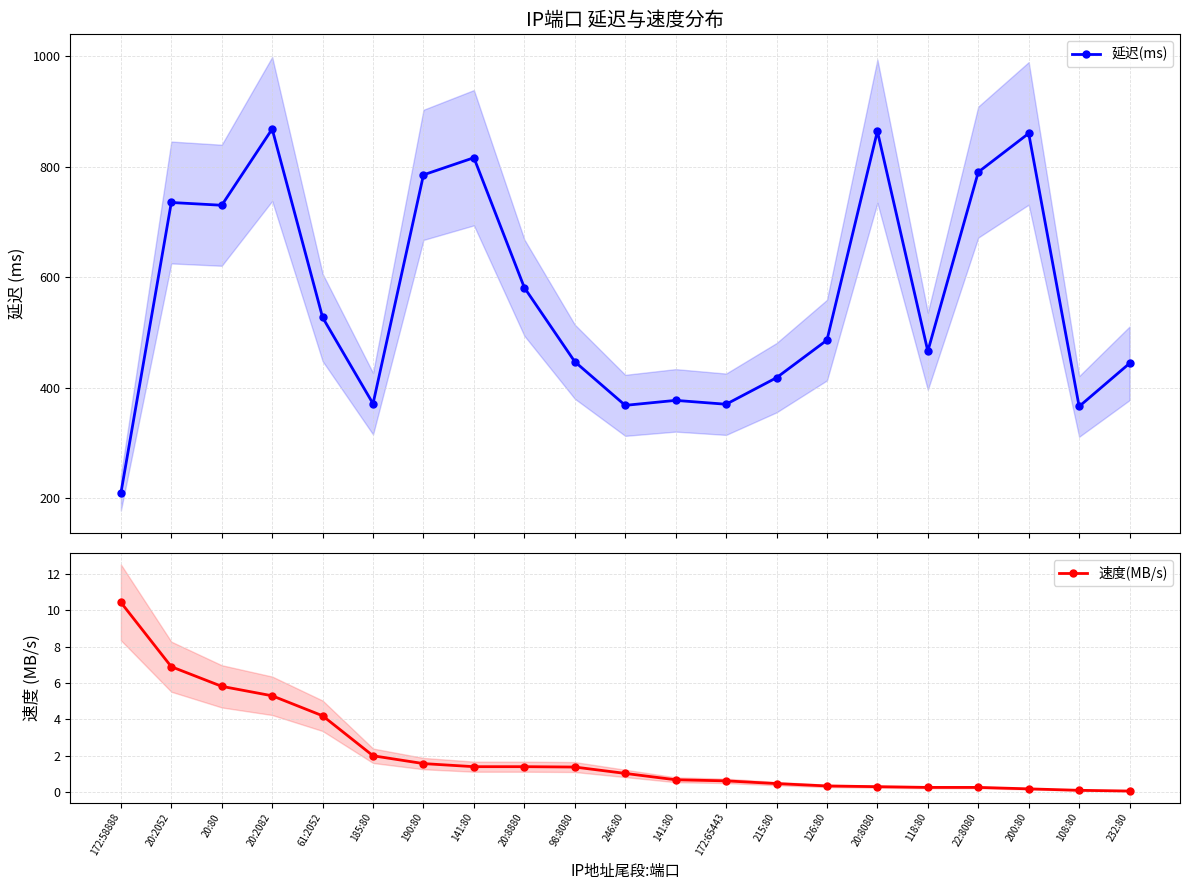

Which label corresponds to the smallest value in the chart?

232:80